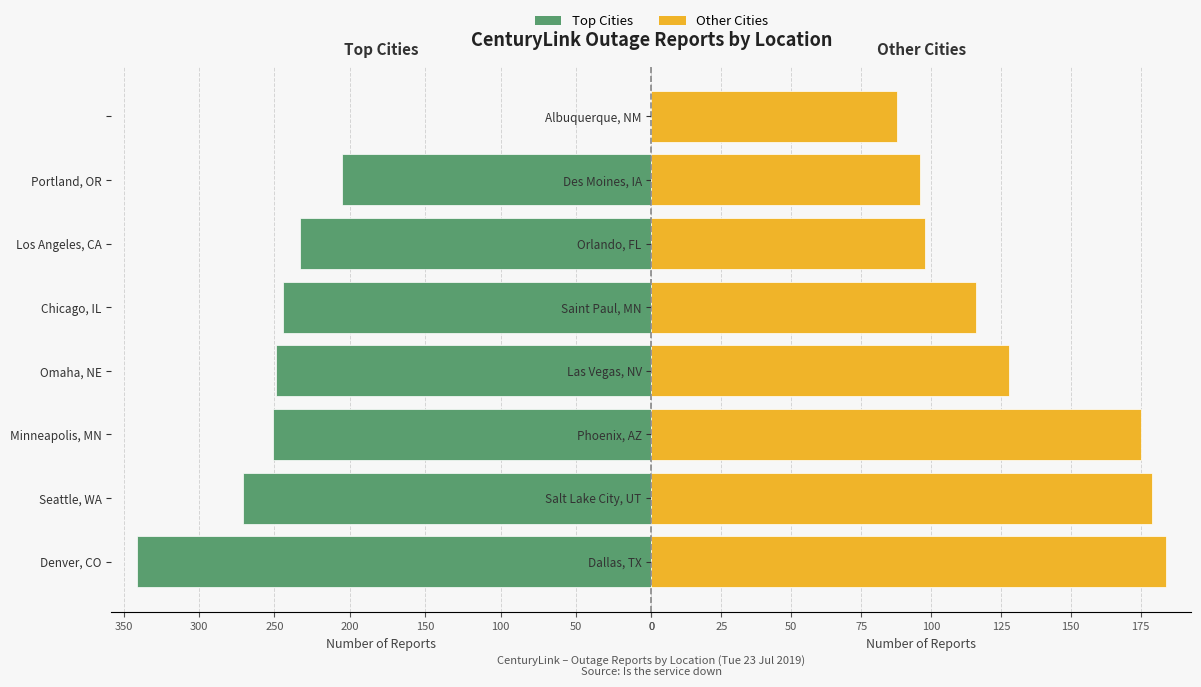

What is the average value of the Other Cities series?

133